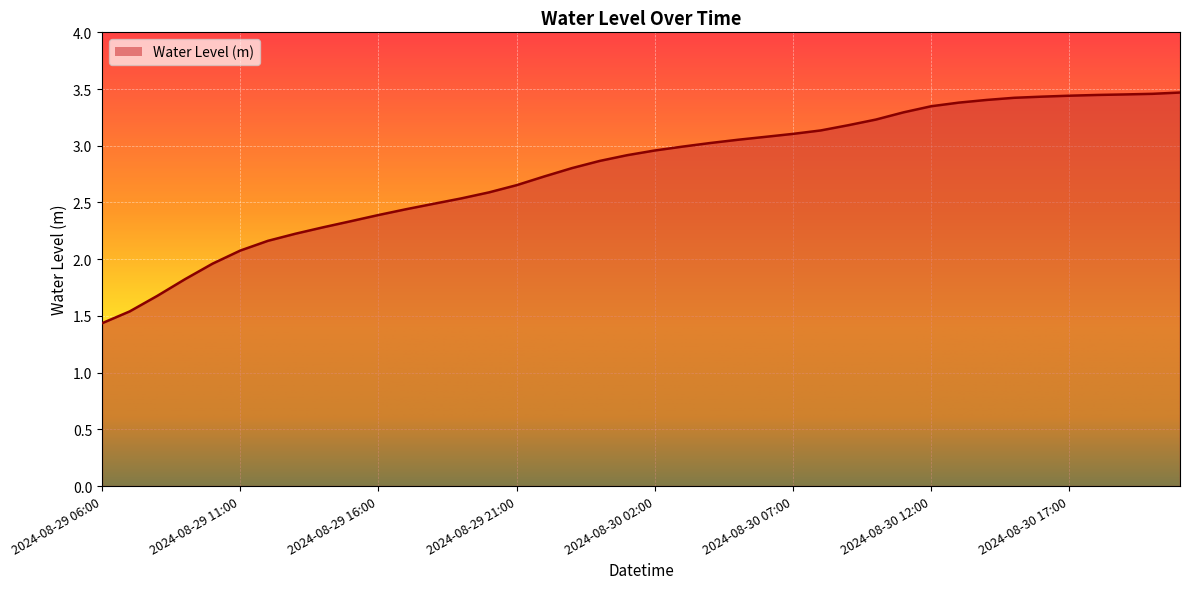

What is the smallest value displayed?

1.4